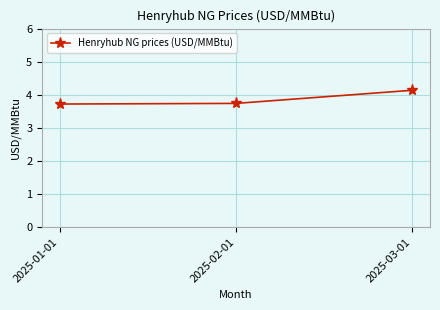

What is the maximum value shown in the chart?

4.1